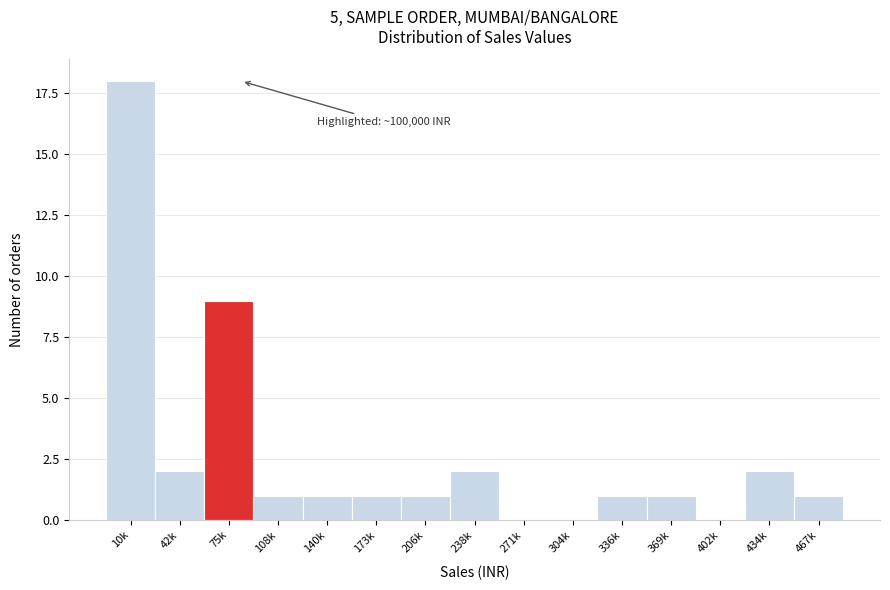

Reading left to right, what are all the values shown in this chart?

10k=18	42k=2	75k=9	108k=1	140k=1	173k=1	206k=1	238k=2	271k=0	304k=0	336k=1	369k=1	402k=0	434k=2	467k=1